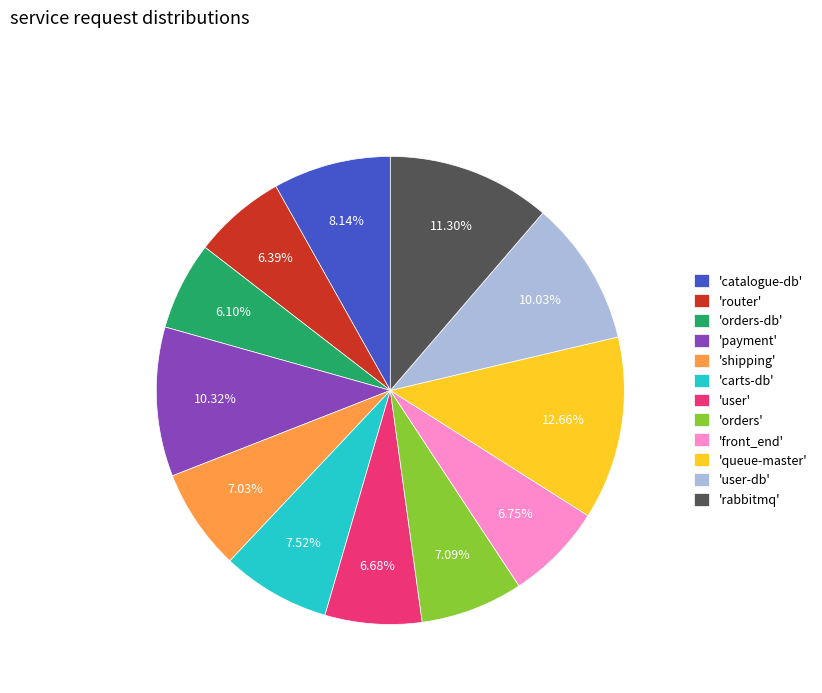

Combined, do 'payment' and 'user-db' account for over 50%?

No